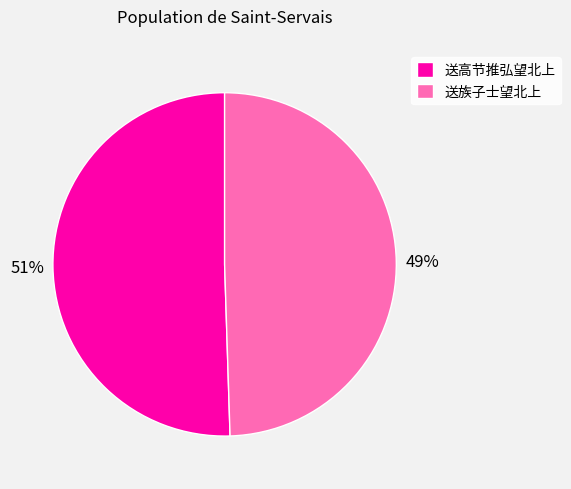

How many slices are in this pie chart?

2